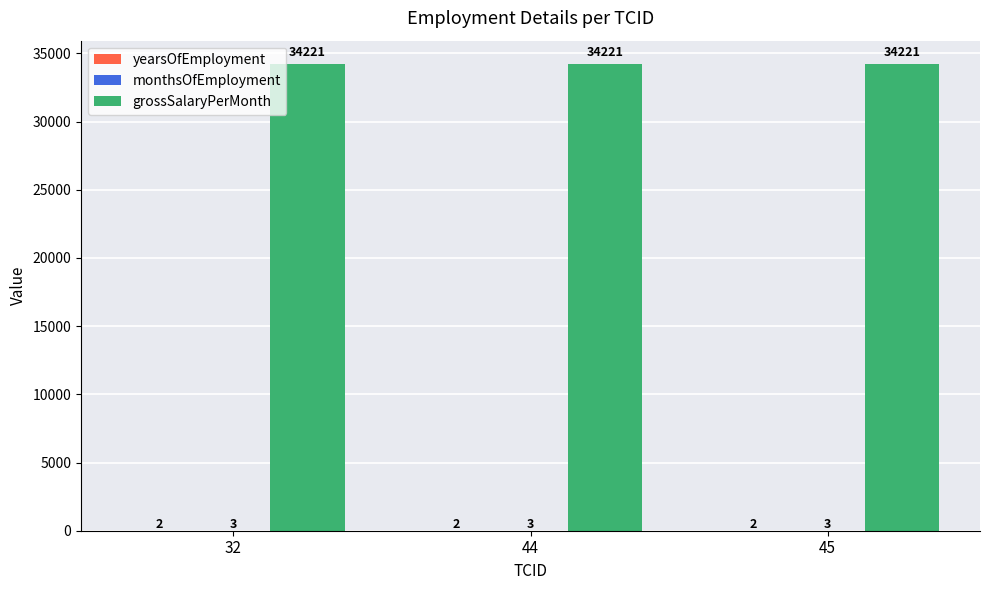

What is the maximum value shown in the chart?

34221